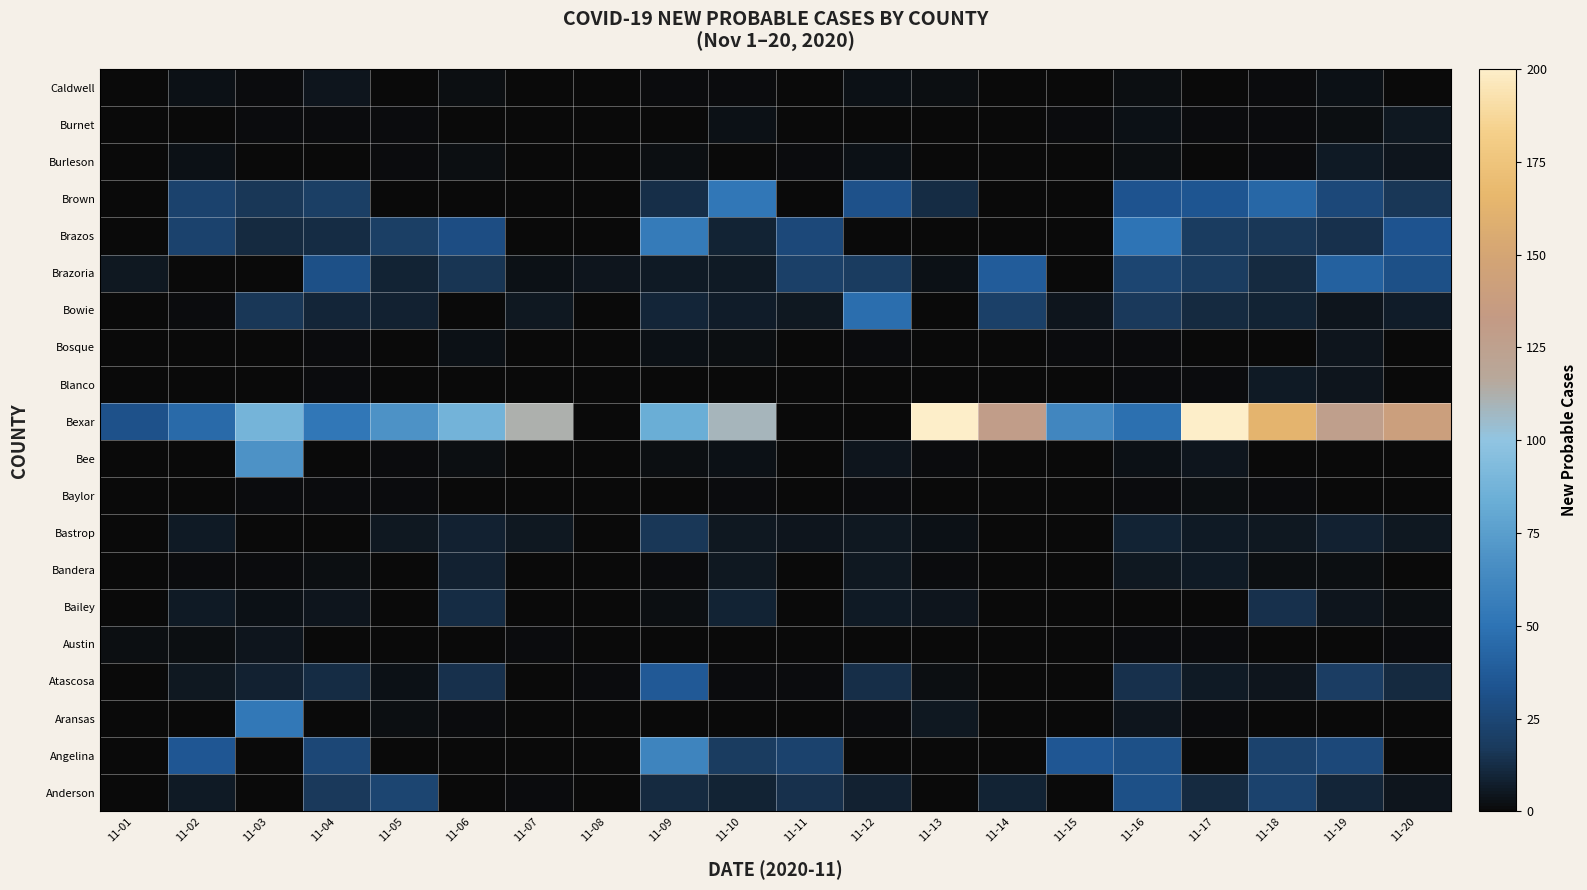

Which series changed the most between 11-03 and 11-19?

Bee